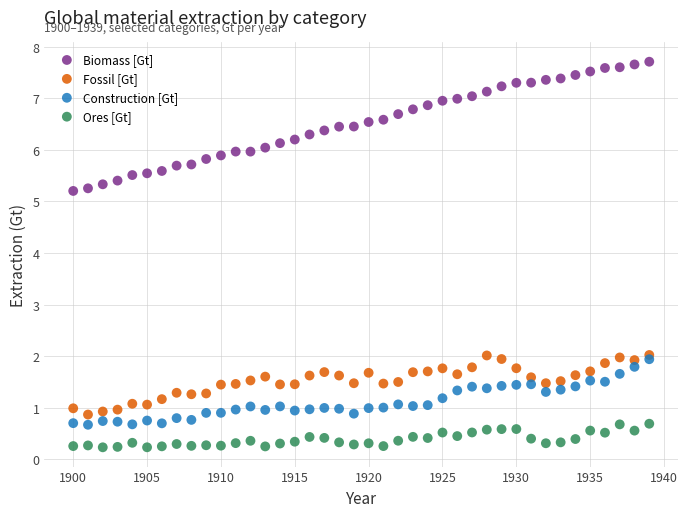

Which series has the widest spread of Y values?

Biomass [Gt]